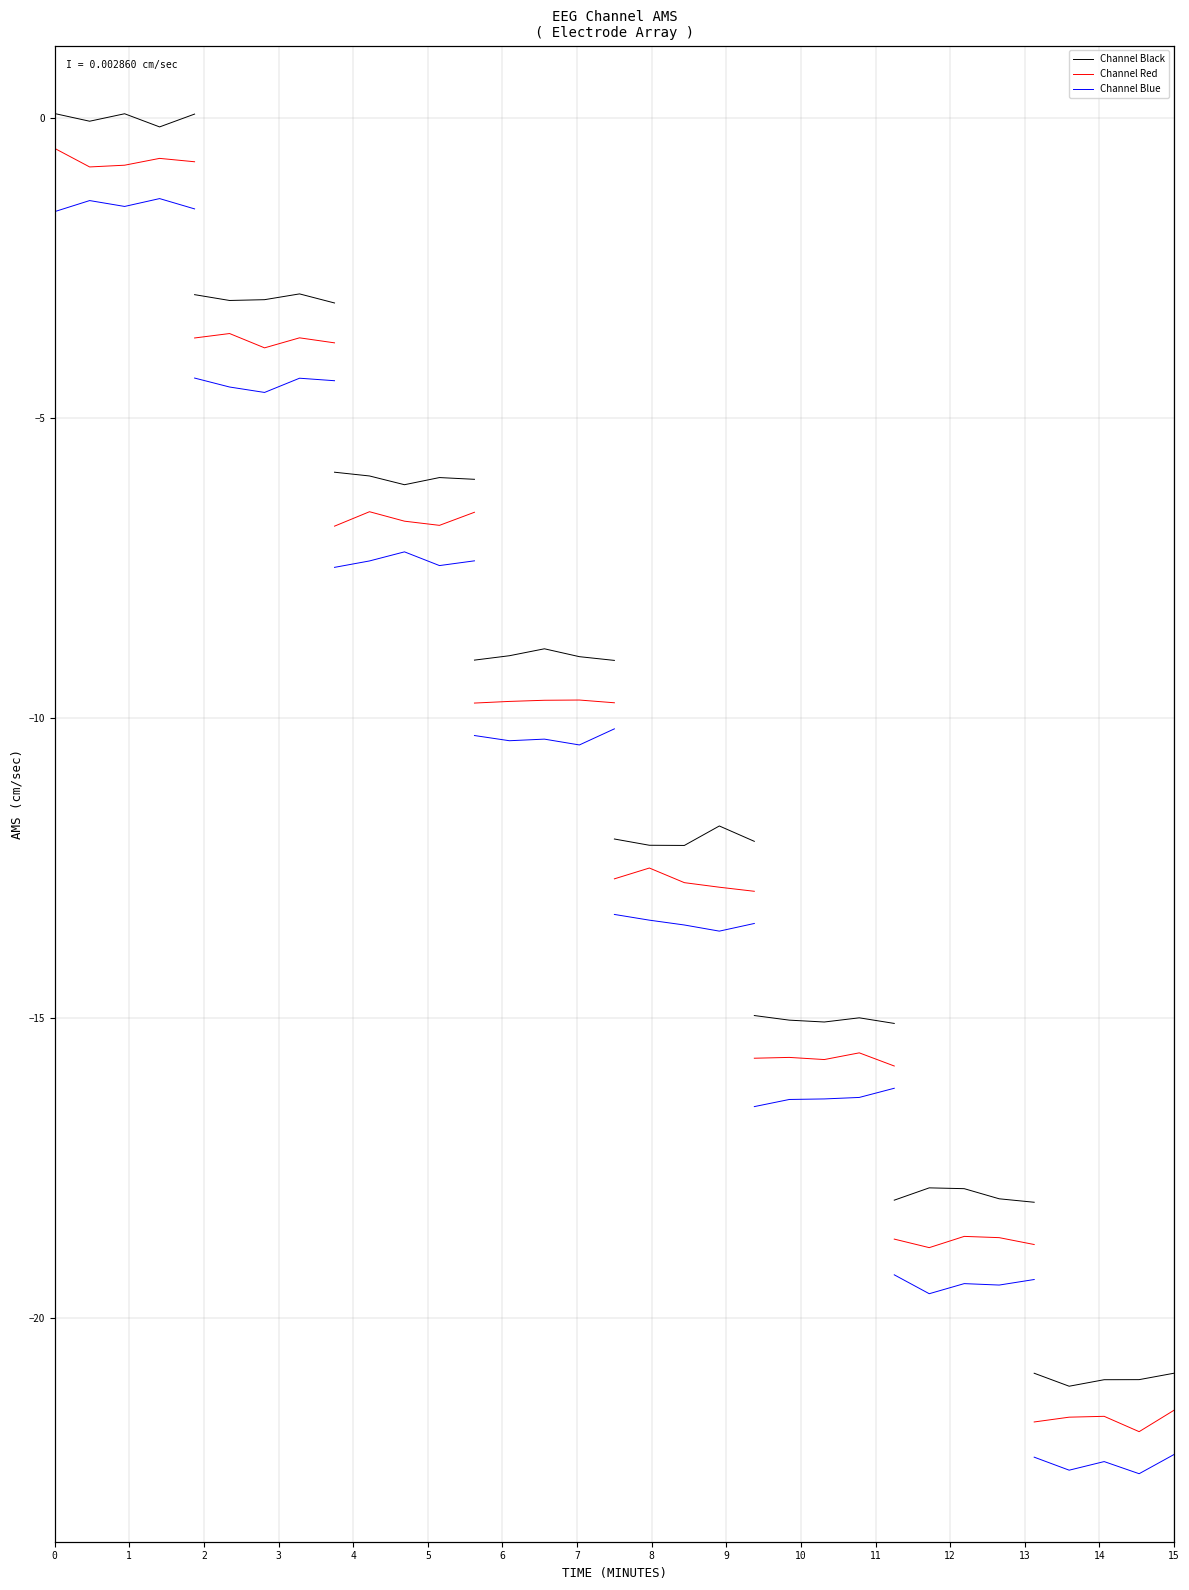

Does the chart have visible grid lines?

Yes